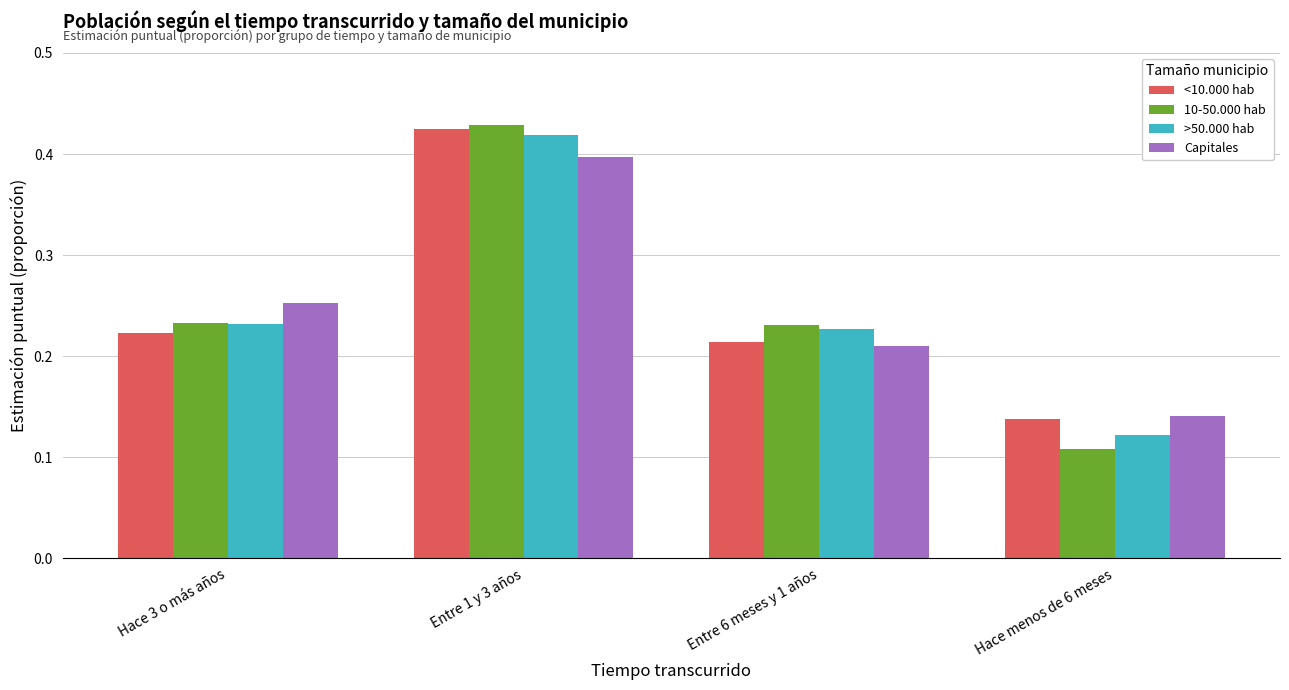

List the labels in order of Capitales value, largest first.

Entre 1 y 3 años, Hace 3 o más años, Entre 6 meses y 1 años, Hace menos de 6 meses